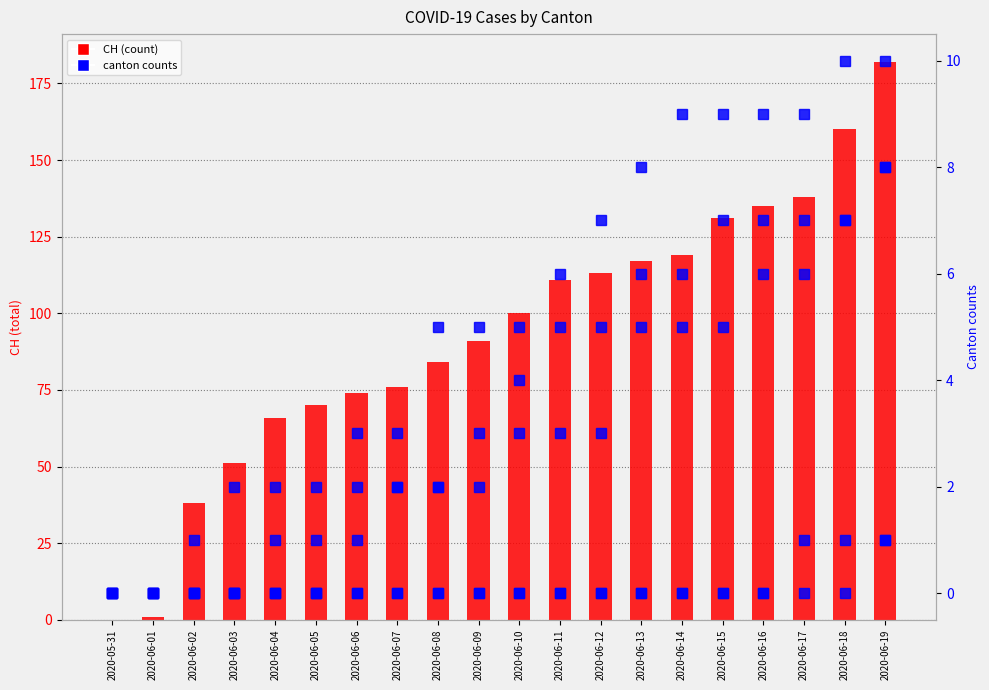

What is the label of the 19th bar from the left?

2020-06-18